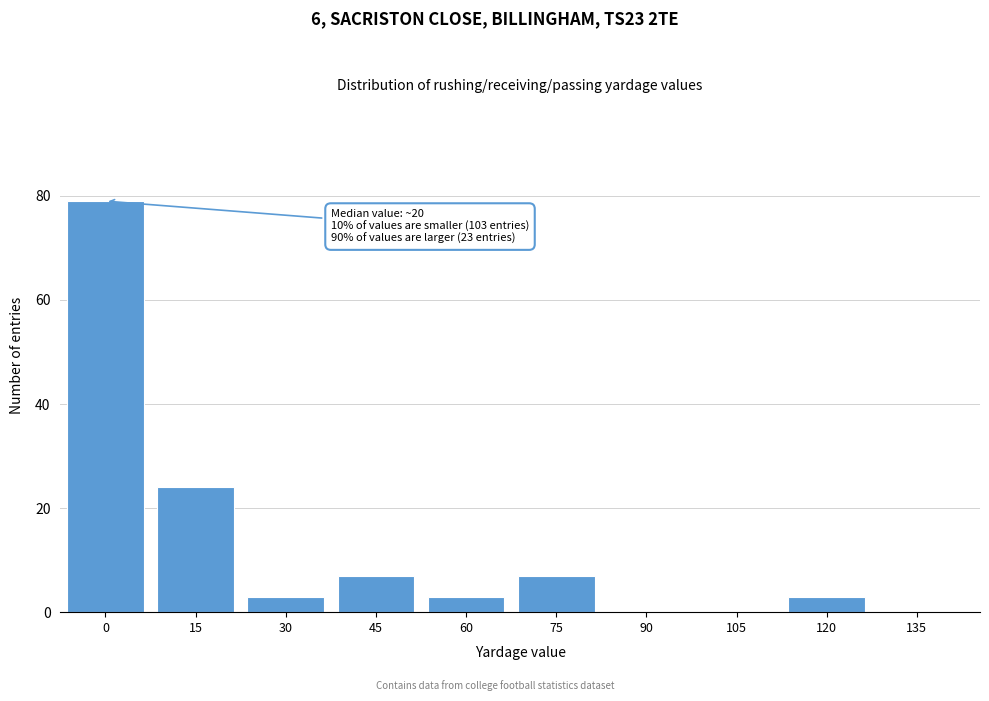

Reading right to left, list all the values displayed in this chart.

135=0	120=3	105=0	90=0	75=7	60=3	45=7	30=3	15=24	0=79